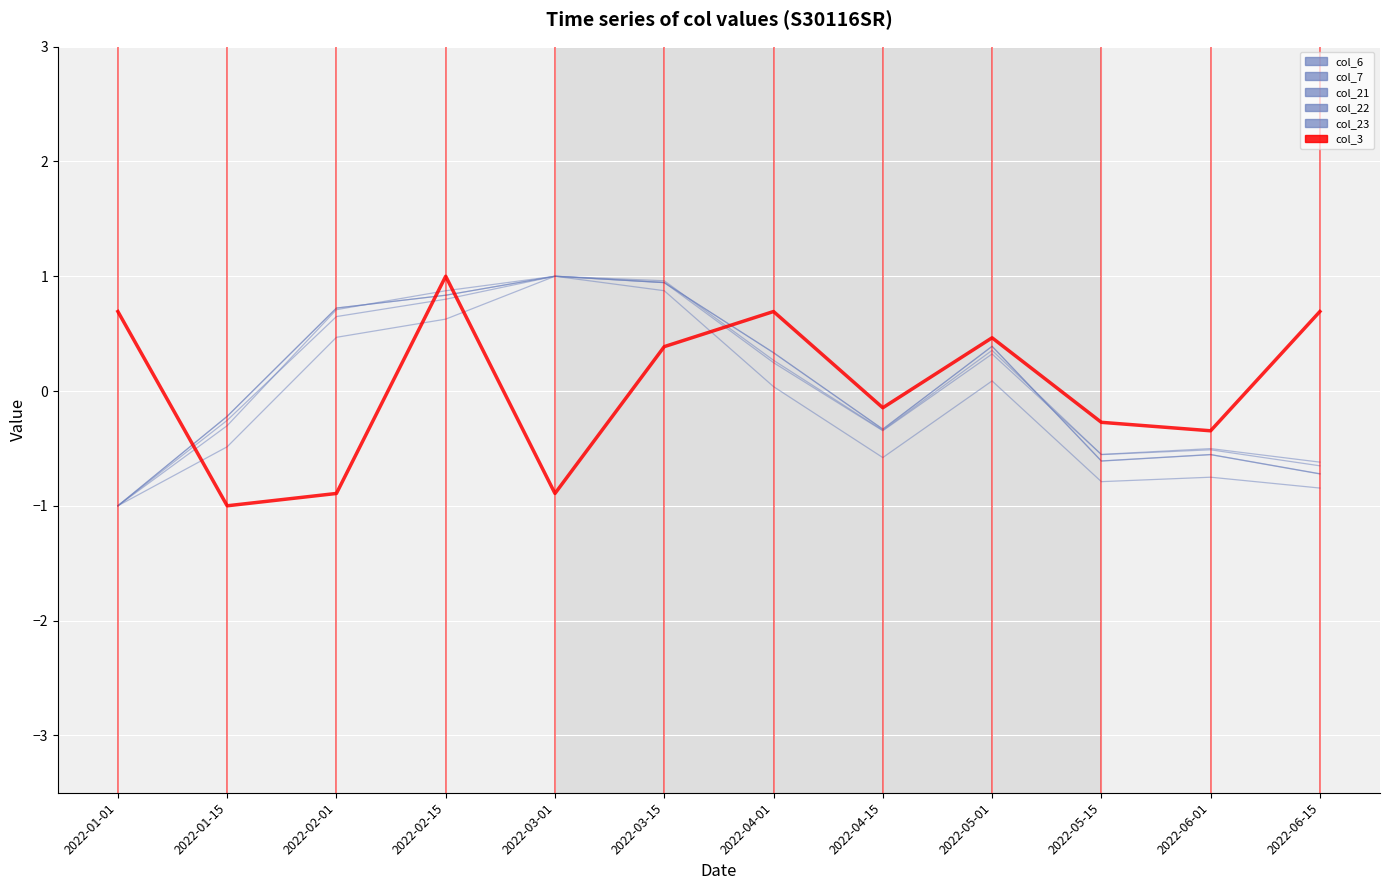

What is the minimum value for col_7?

-1.0